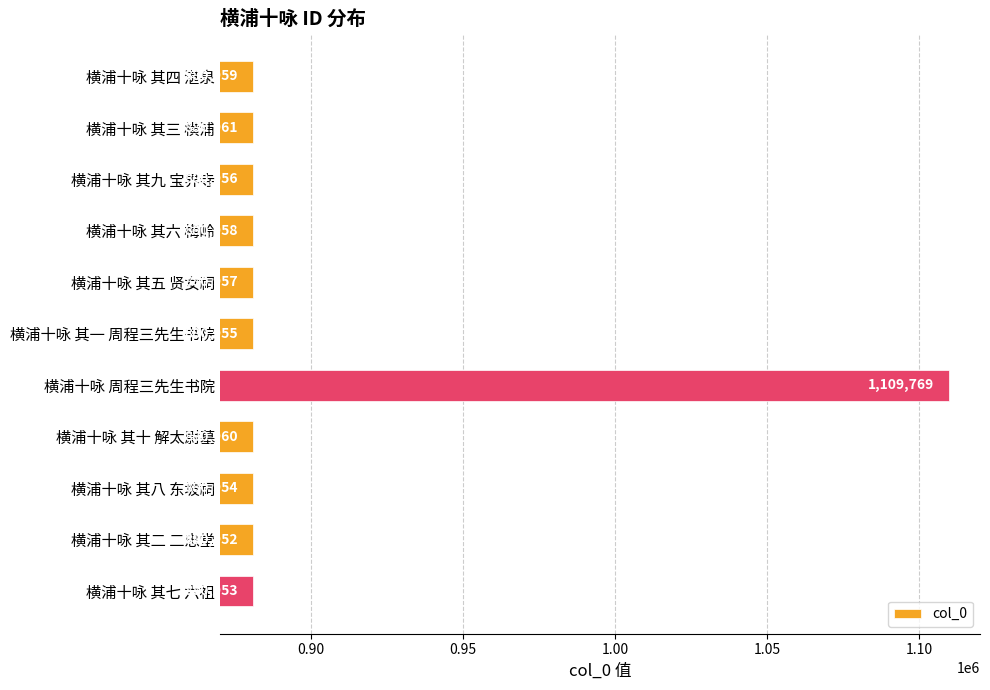

Reading top to bottom, transcribe all the data shown in this chart.

880959	880961	880956	880958	880957	880955	1109769	880960	880954	880952	880953